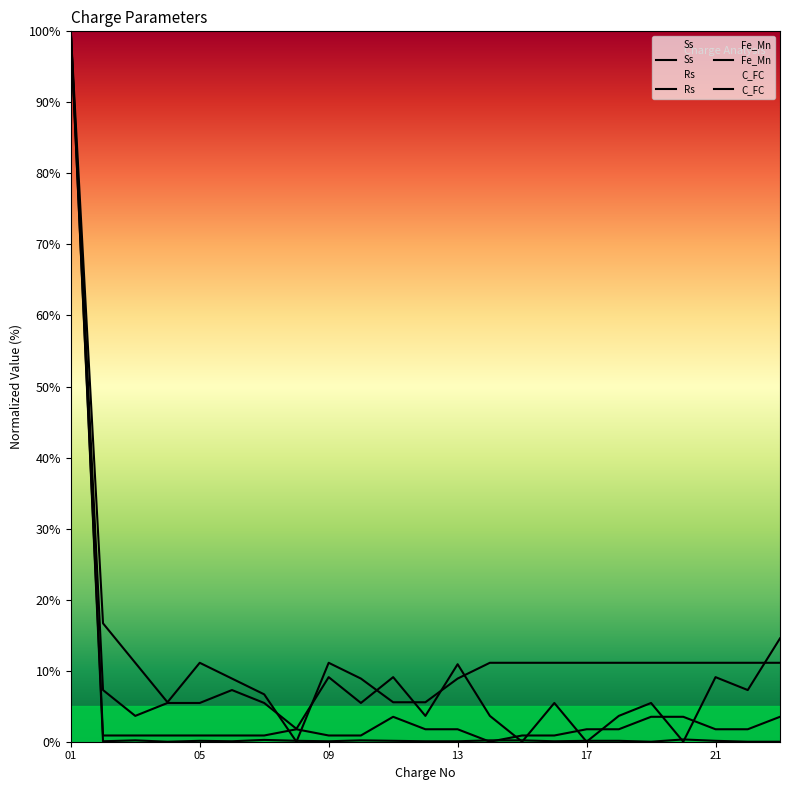

How many interior local peaks does the Fe_Mn series have?

2